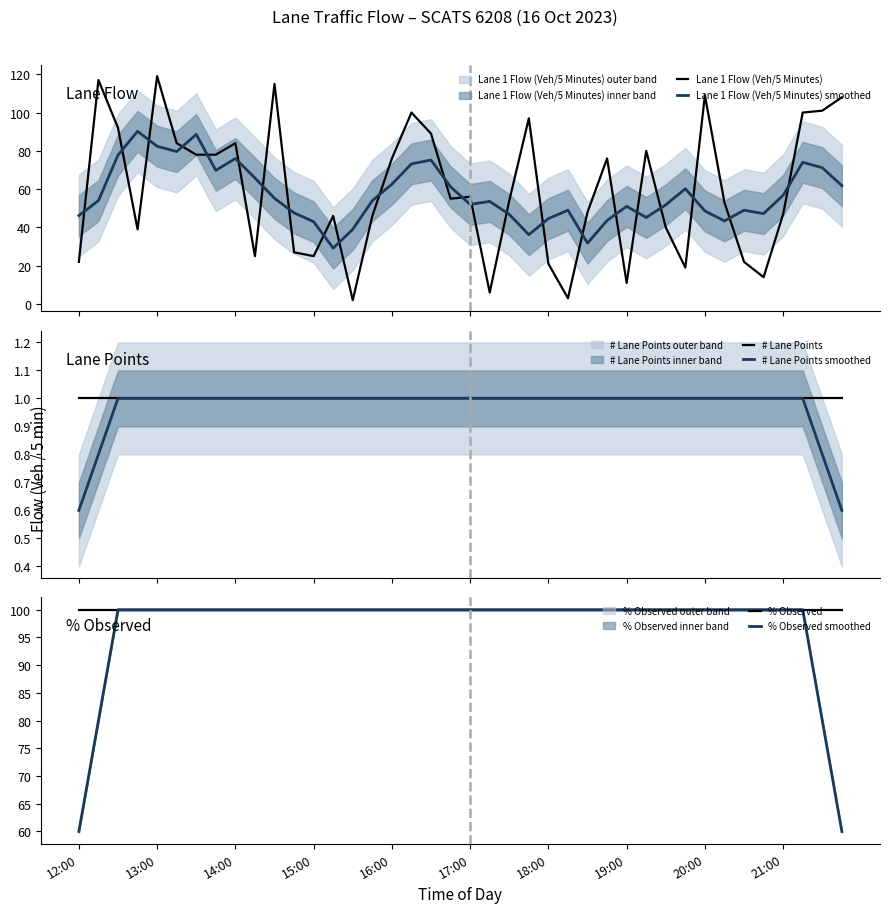

True or false: Lane 1 Flow (Veh/5 Minutes) smoothed and # Lane Points smoothed intersect in this chart.

False